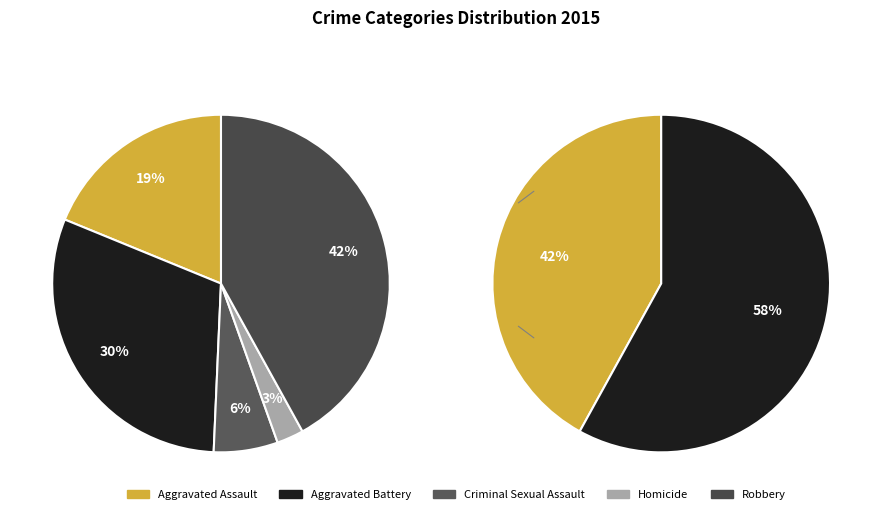

To the nearest percent, what is the difference between the largest and smallest slice percentages?

39%